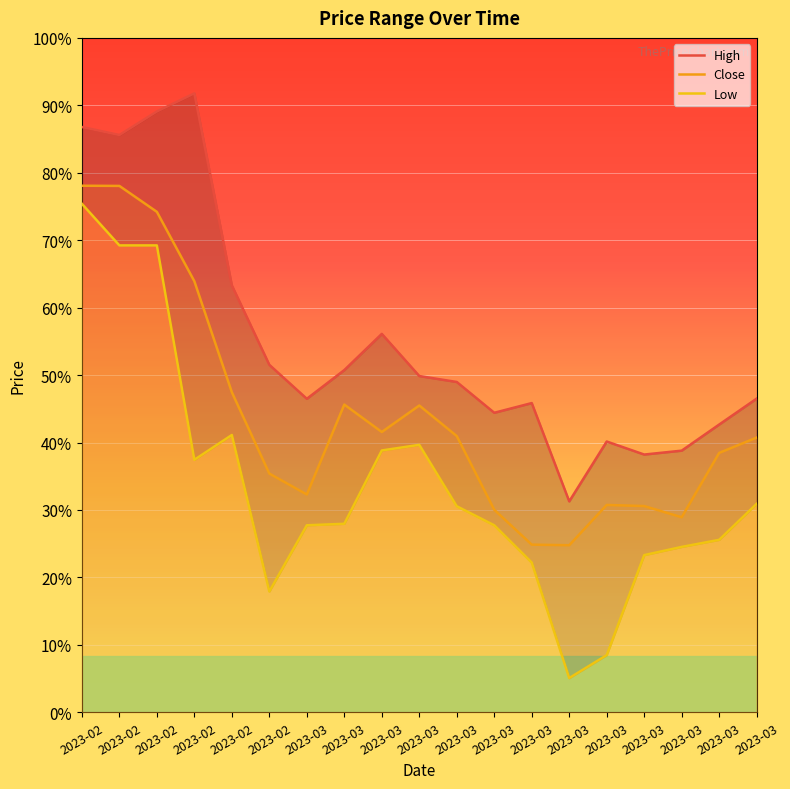

The Close series shows 474.8 at 2023-02. True or false?

False